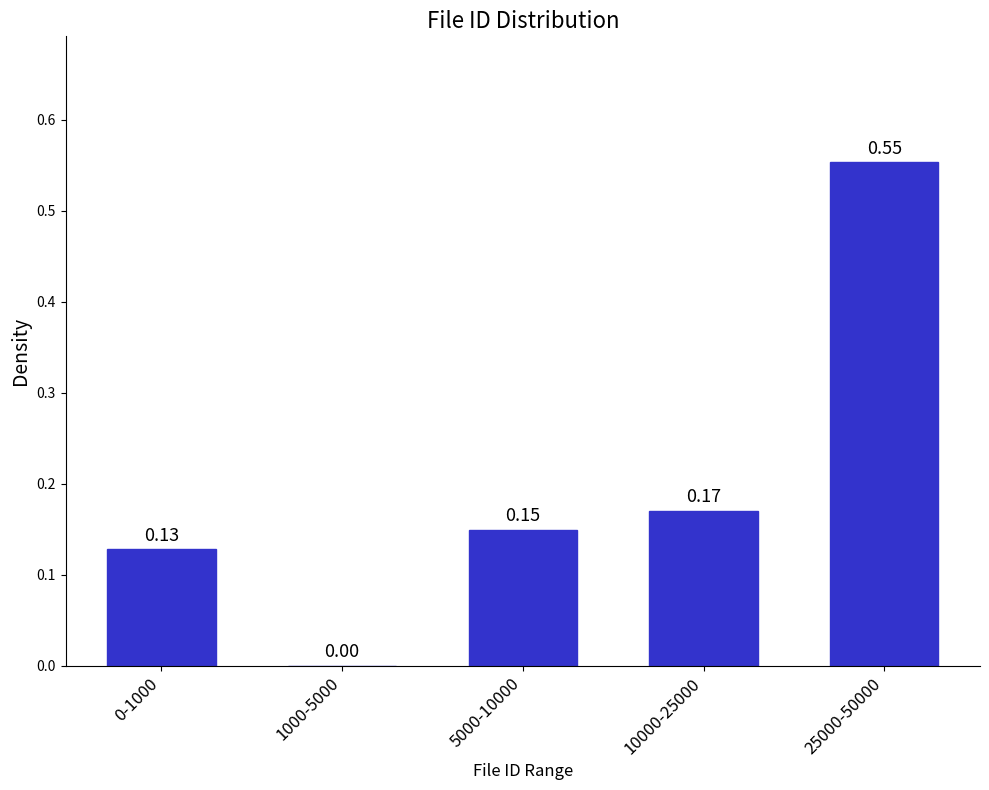

What is the sum of all values?

1.0